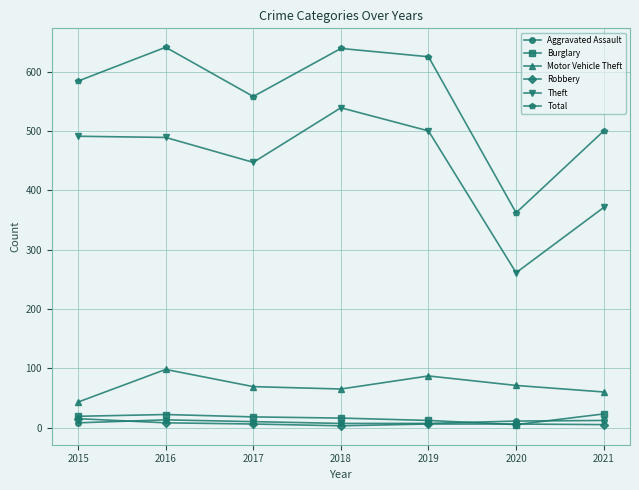

How many data points in Robbery are less than 6?

2